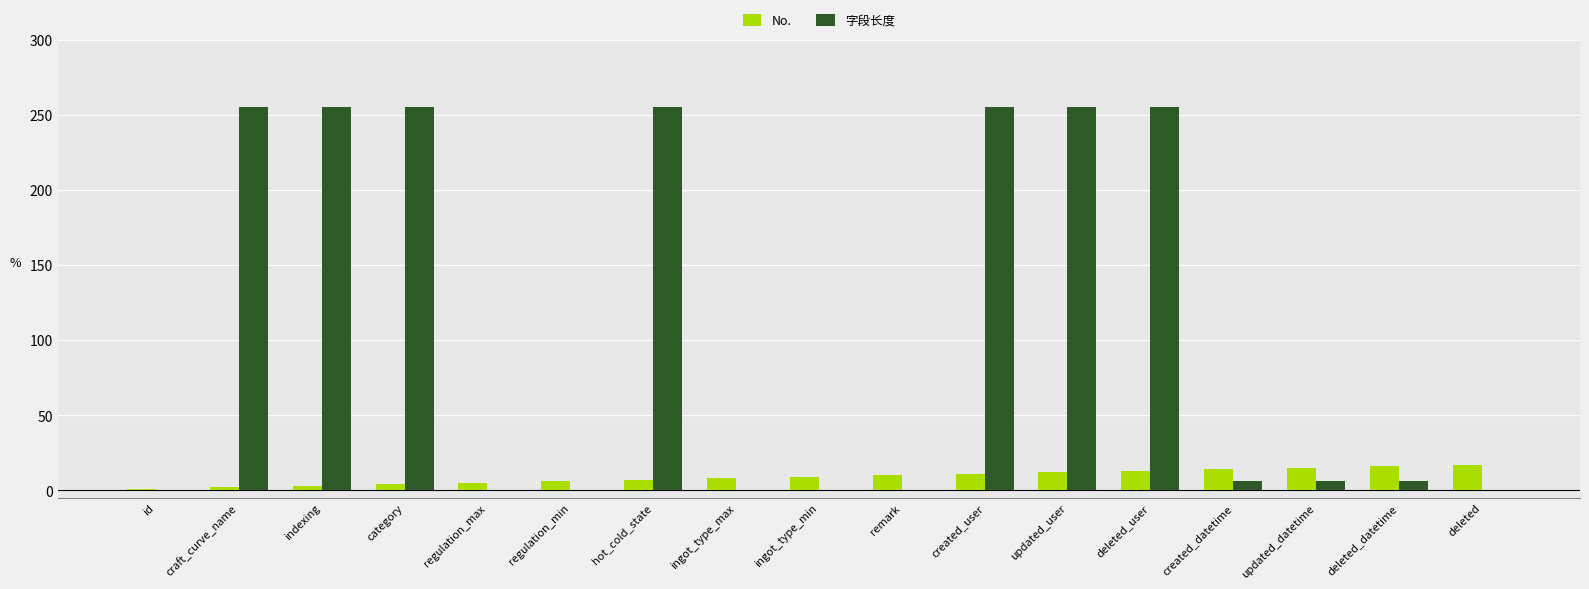

Is it true that 字段长度 equals 255 at hot_cold_state?

True